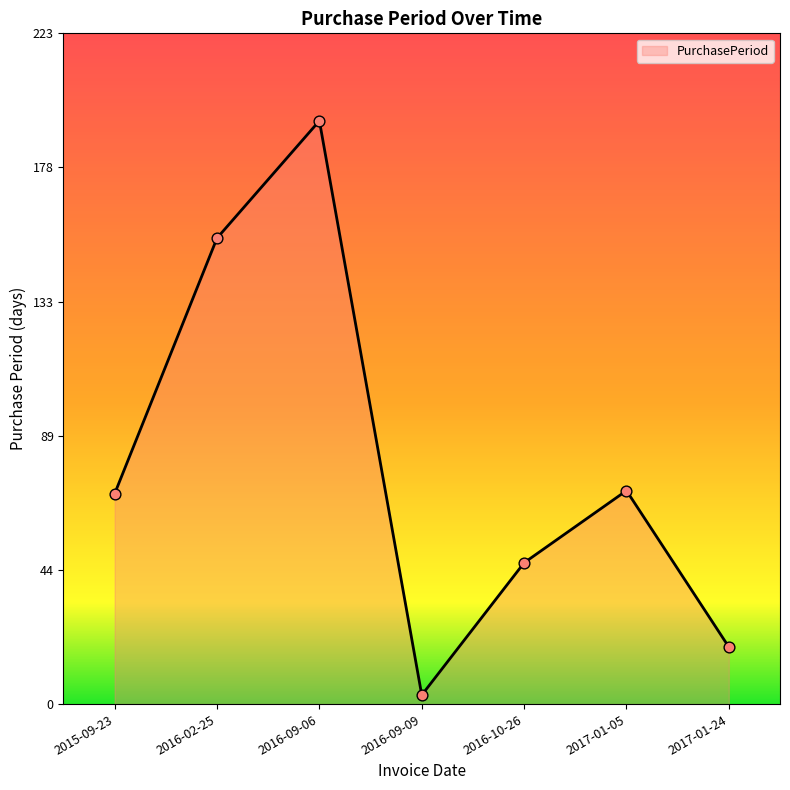

What is the change in value from 2015-09-23 to 2016-09-09?

-67